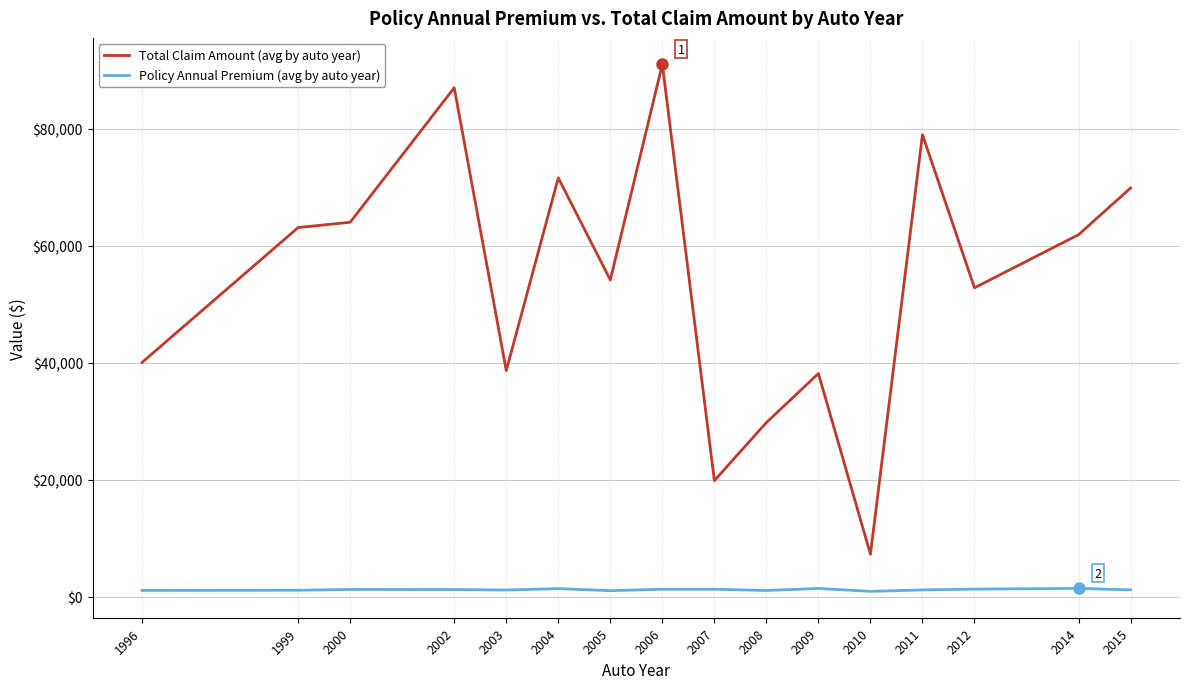

Which series has the widest spread of values?

Total Claim Amount (avg by auto year)